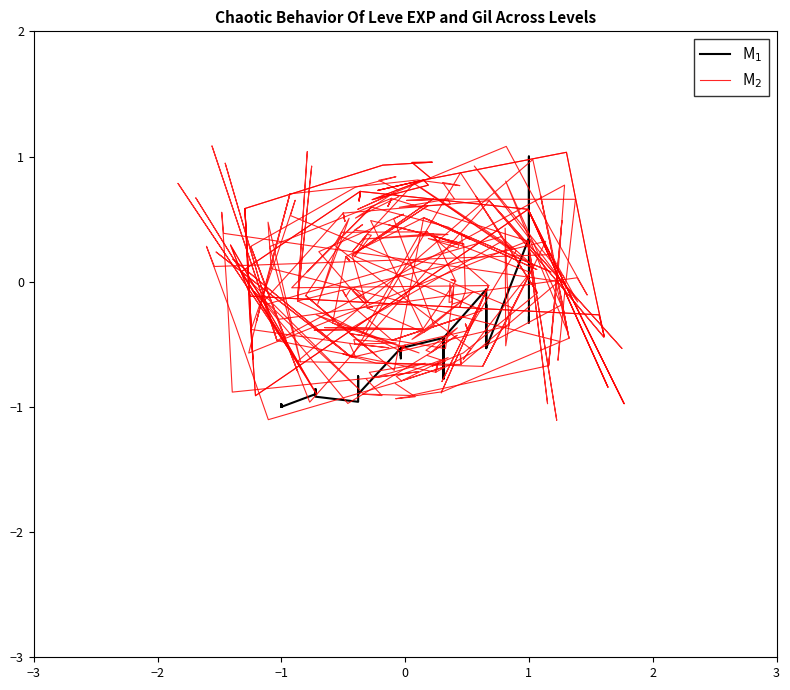

Count the number of categories in the chart.

40